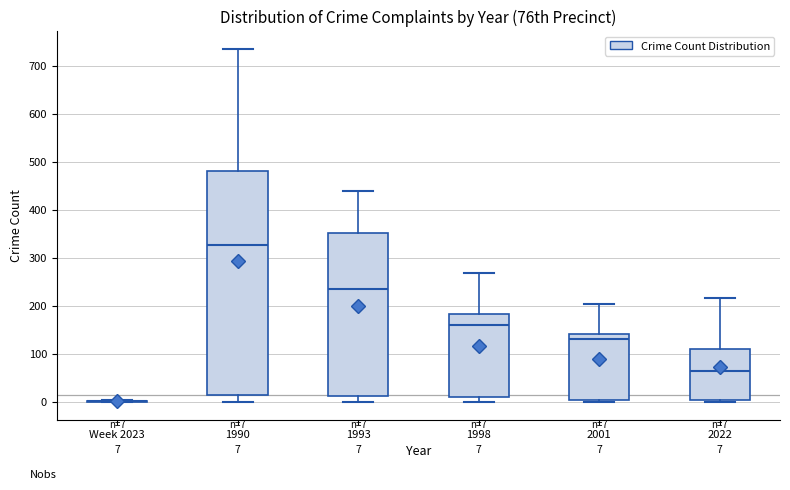

Which box is the tallest, from its lower edge to its upper edge?

1990